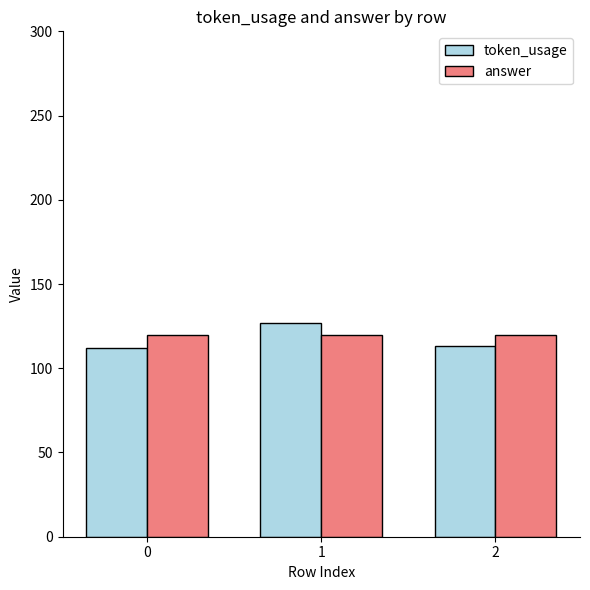

Count the number of categories in the chart.

3